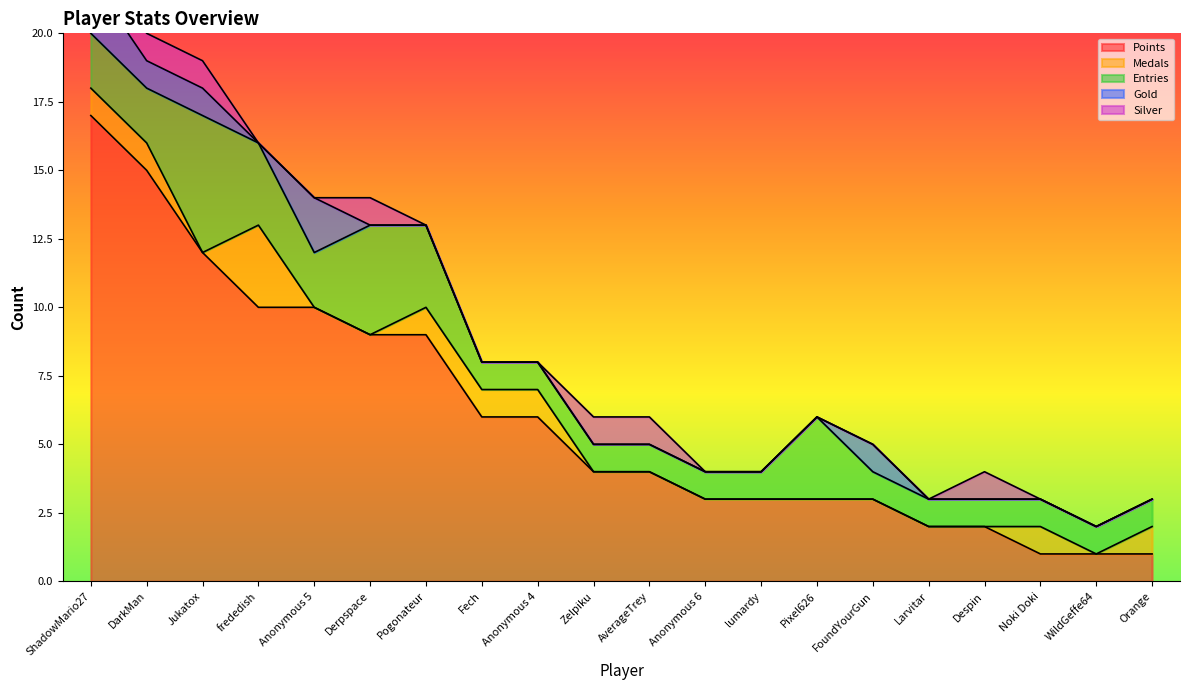

True or false: Medals and Points intersect in this chart.

False